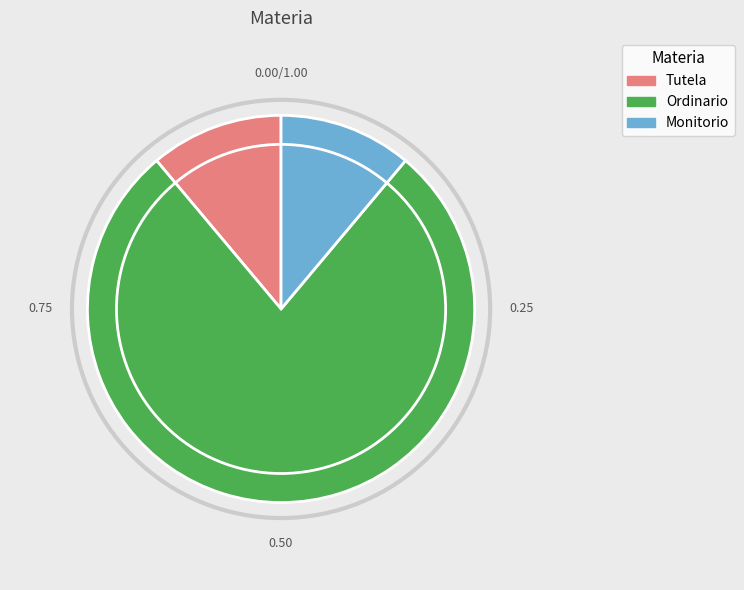

What is the largest slice in the pie chart?

Ordinario